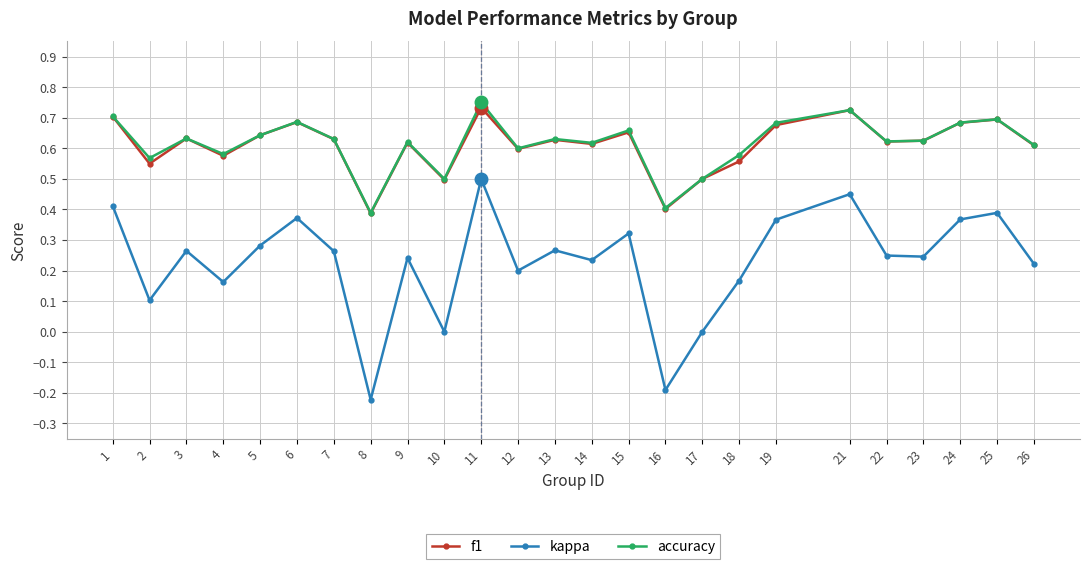

How many series are shown in this chart?

3